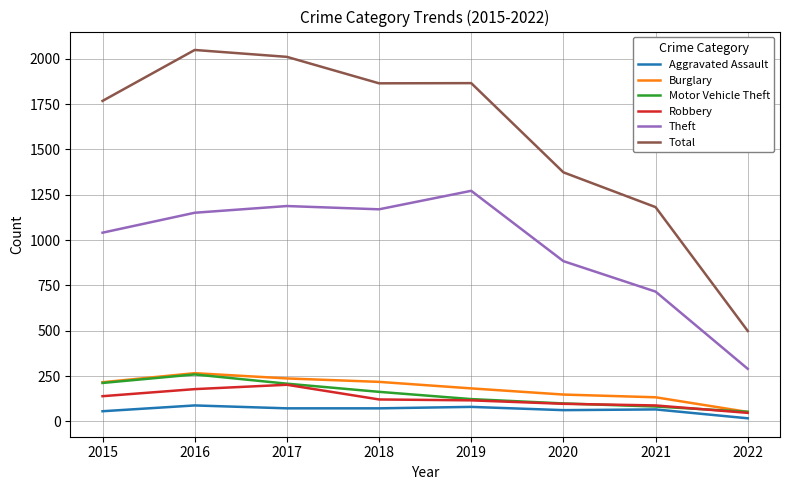

What is the spread (max minus min) of values at 2018?

1793